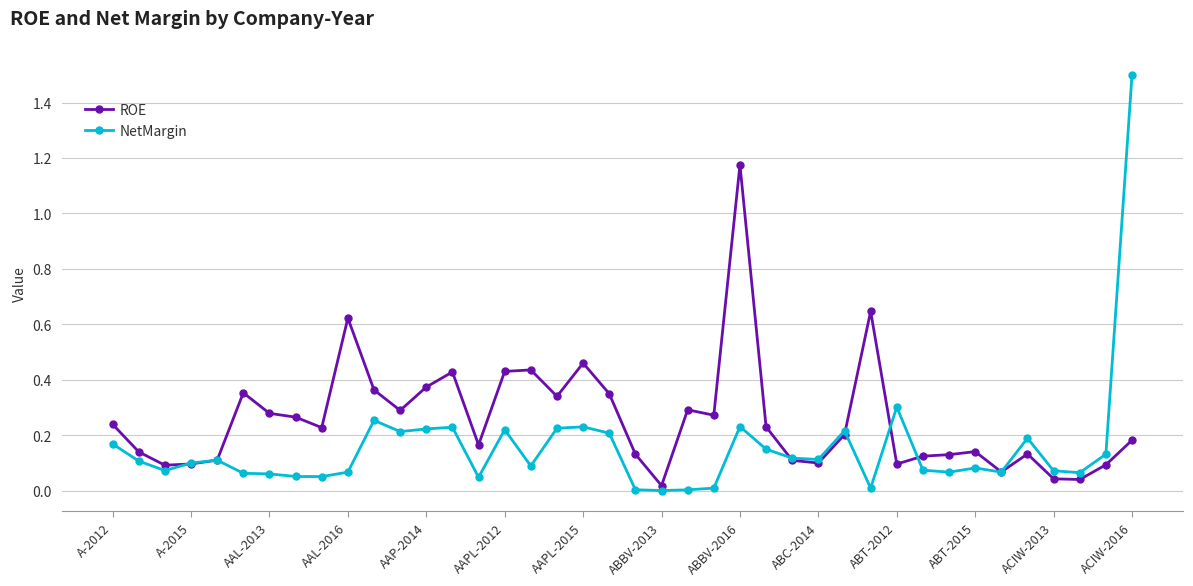

Which series has the largest range (max minus min)?

NetMargin